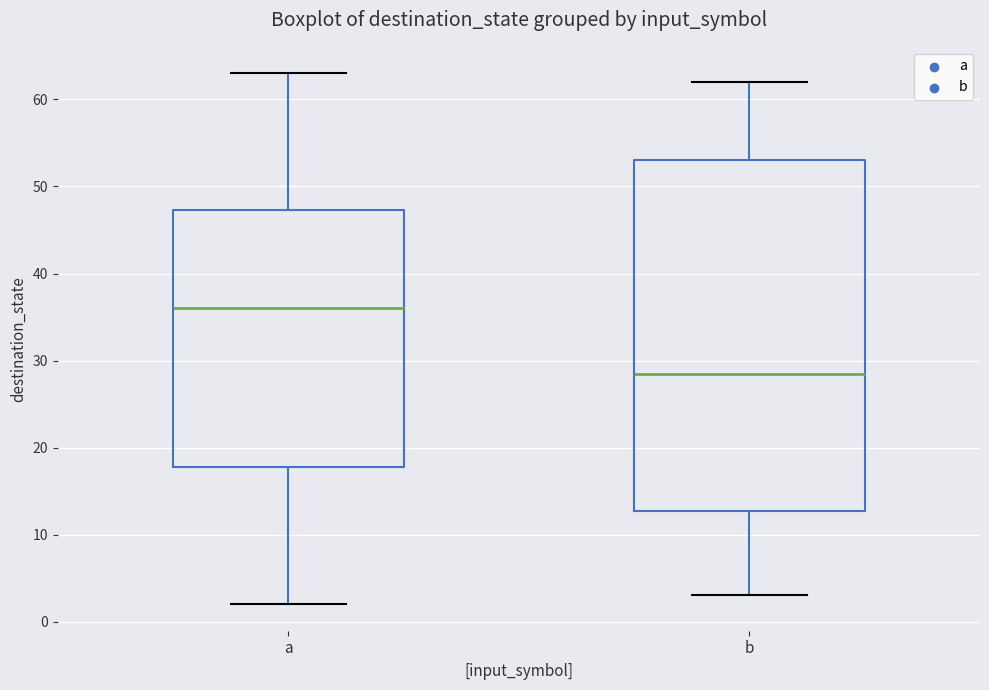

Reading left to right, transcribe this box plot: for each box, give where its median line is, the range the box spans, and where its two whiskers end, as read against the y-axis. The values are not printed on the chart, so give them approximately, as read against the axis.

a: median 36, box 18 to 47, whiskers 2 to 63
b: median 29, box 13 to 53, whiskers 3 to 62